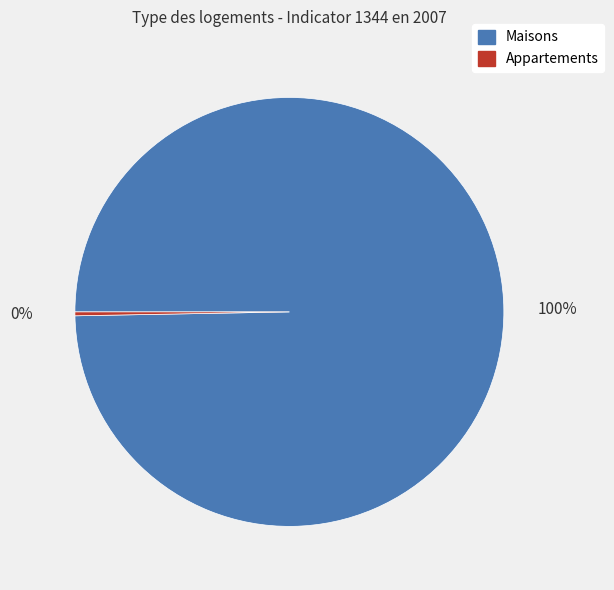

Is there any slice that represents more than half of the pie?

Yes